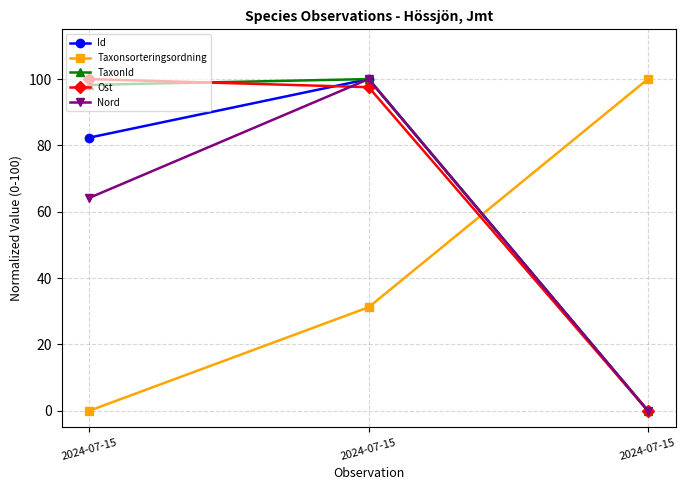

Rank the series by their maximum value, from lowest to highest.

Id, Taxonsorteringsordning, TaxonId, Ost, Nord